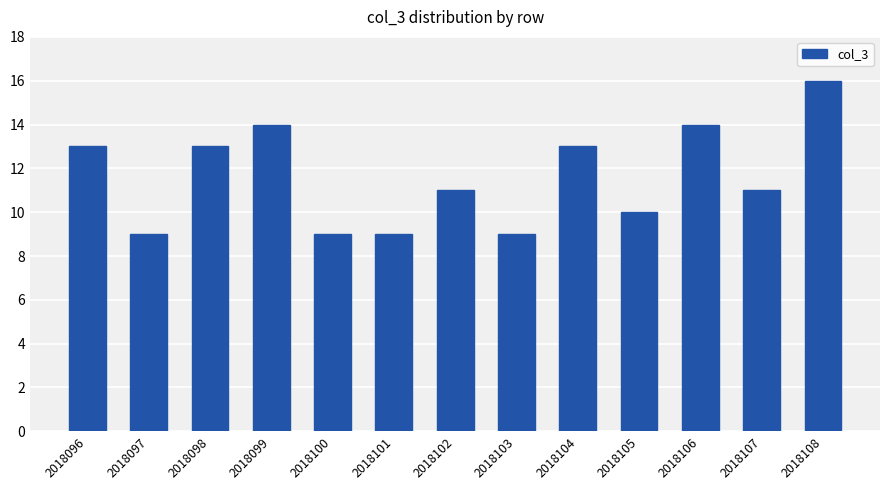

What is the sum of all values?

151